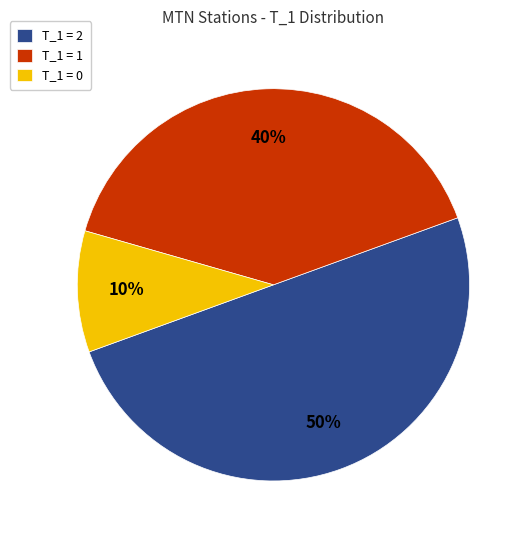

To the nearest percent, what is the average slice percentage?

33%